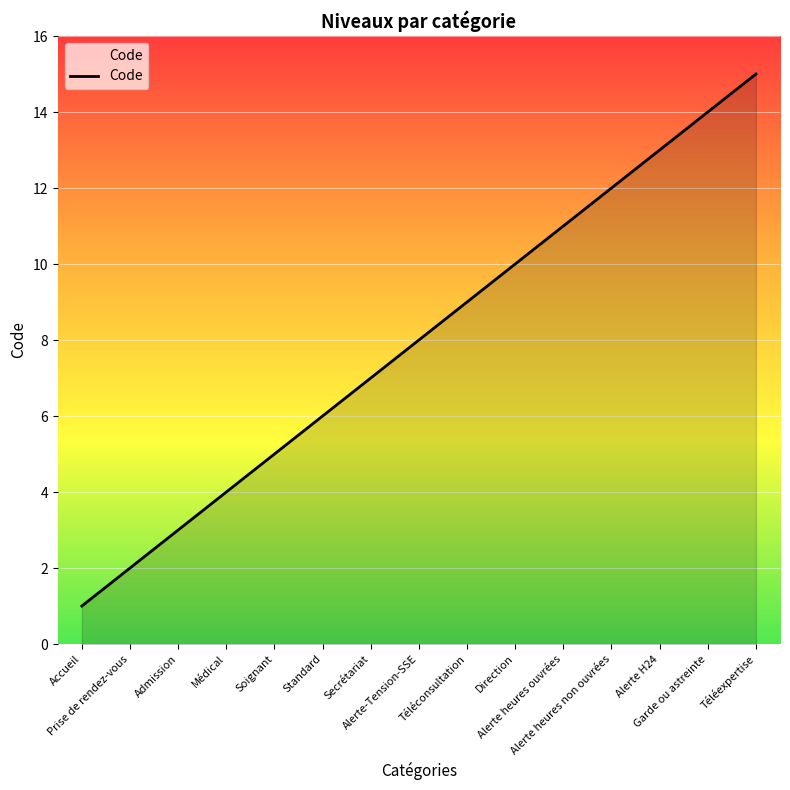

At which category does the chart reach its minimum across all series?

Accueil